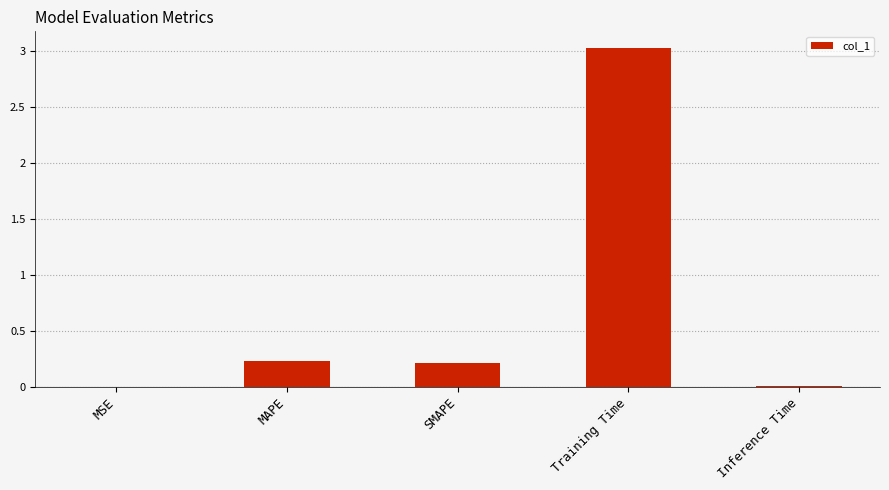

Which has a higher value, MAPE or Training Time?

Training Time